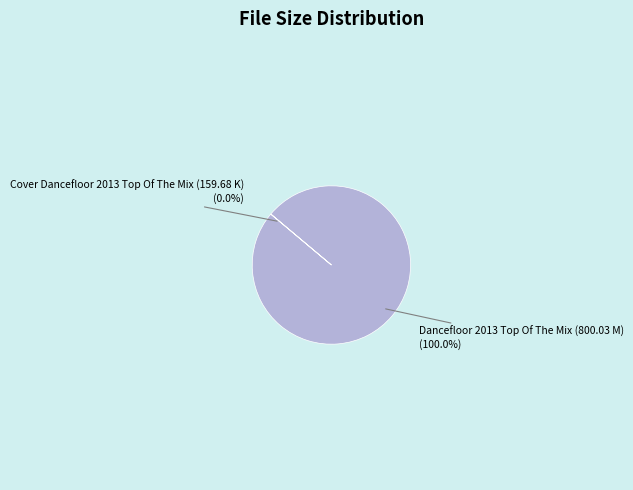

Does any single category account for the majority?

Yes